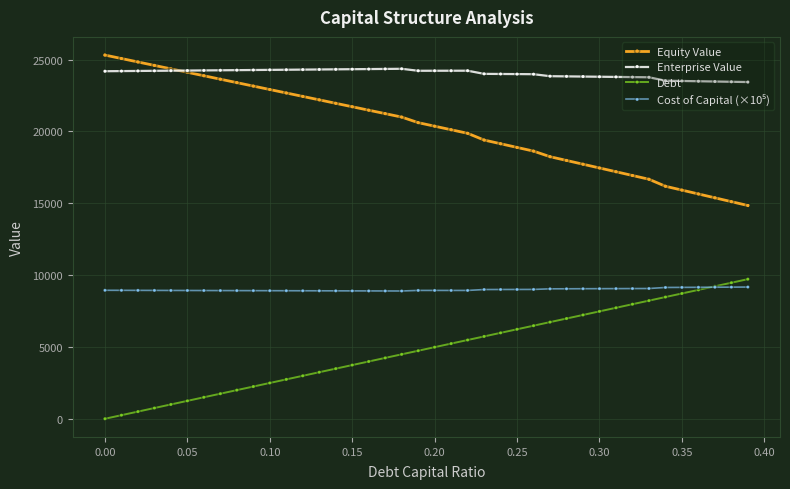

What is the value of the Debt point at the 18th from the left?

4234.7